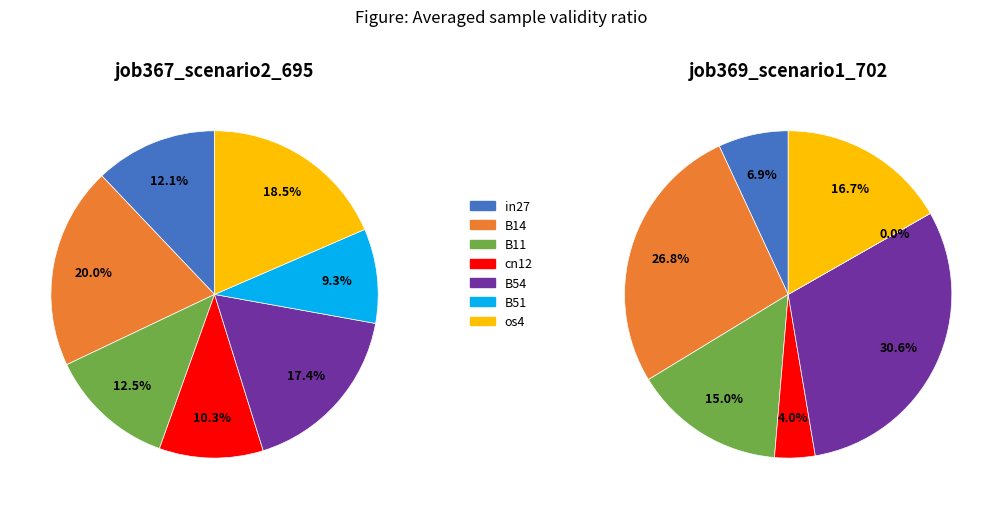

Which has a higher value, in27 or cn12?

in27